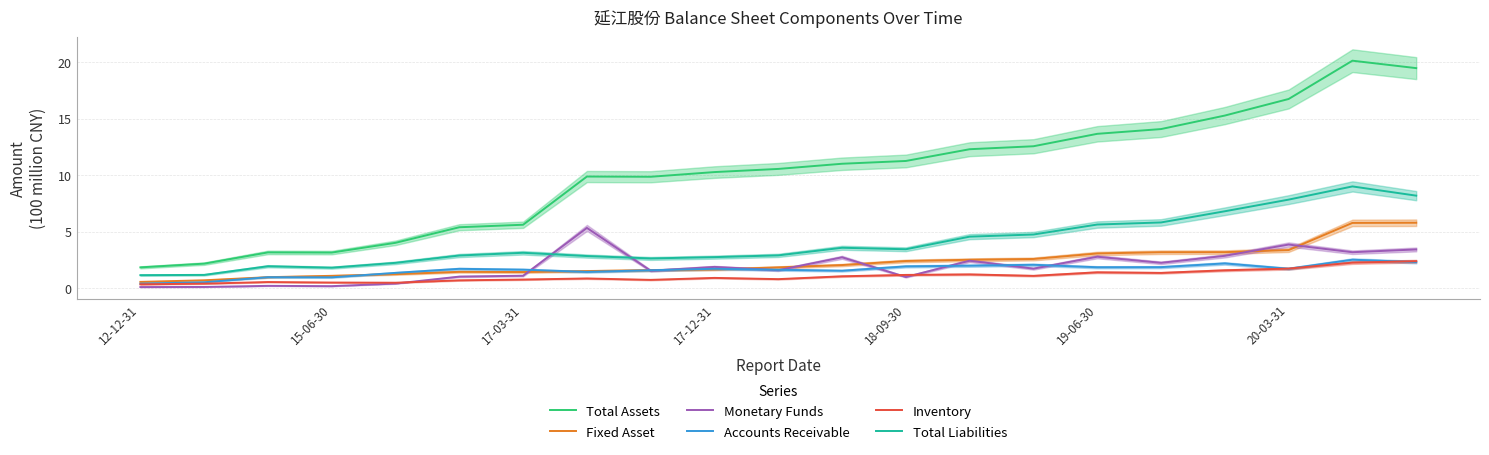

What is the minimum value for Accounts Receivable?

0.4